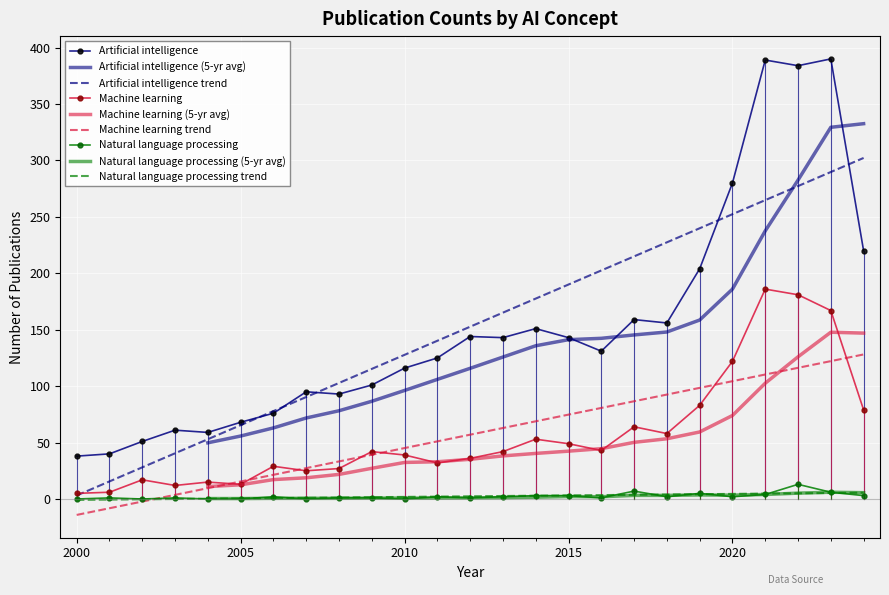

At 2005, list the series in order from smallest to largest.

Natural language processing, Machine learning, Artificial intelligence